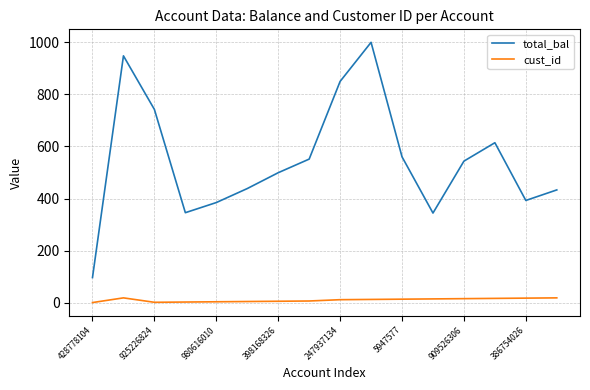

Rank the series by their average value, from lowest to highest.

cust_id, total_bal